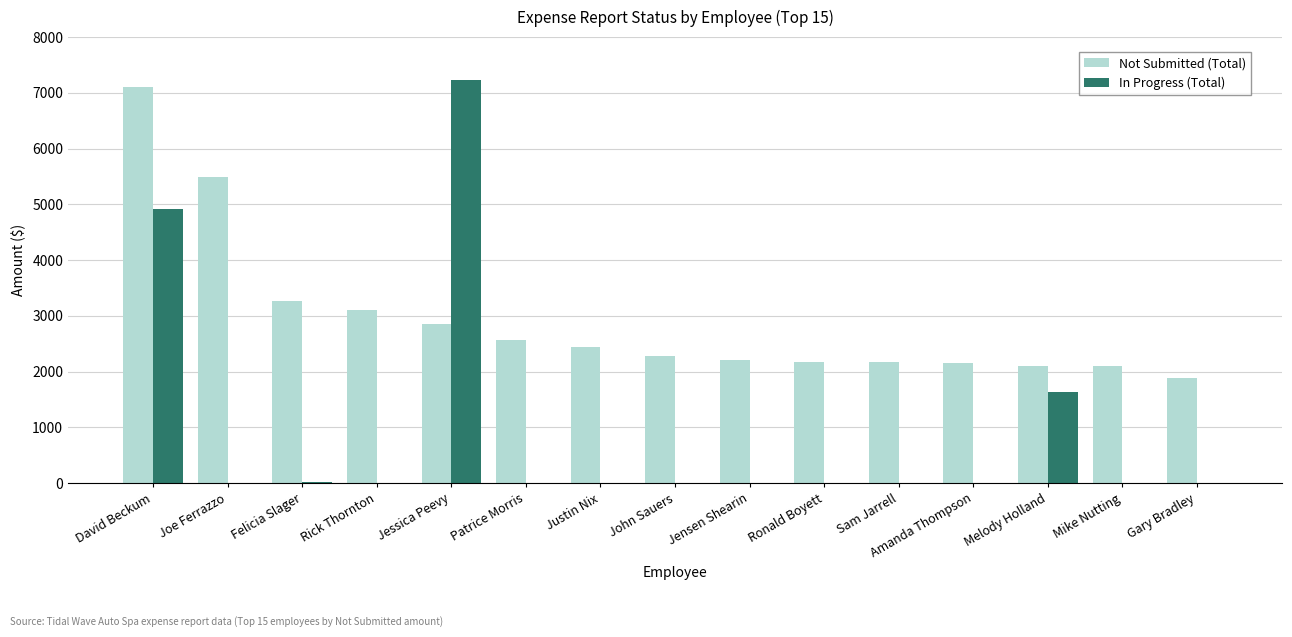

Where is In Progress (Total) nearest to the value 3612?

David Beckum